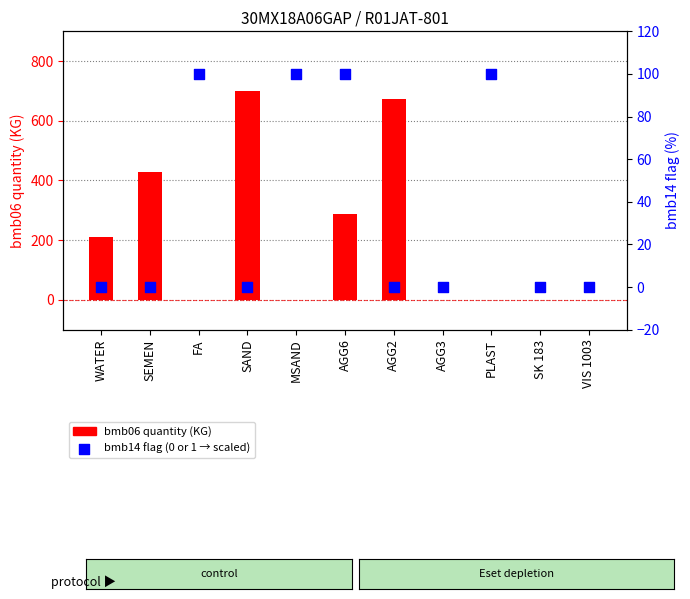

Which series contains the highest Y value?

bmb06 quantity (KG)